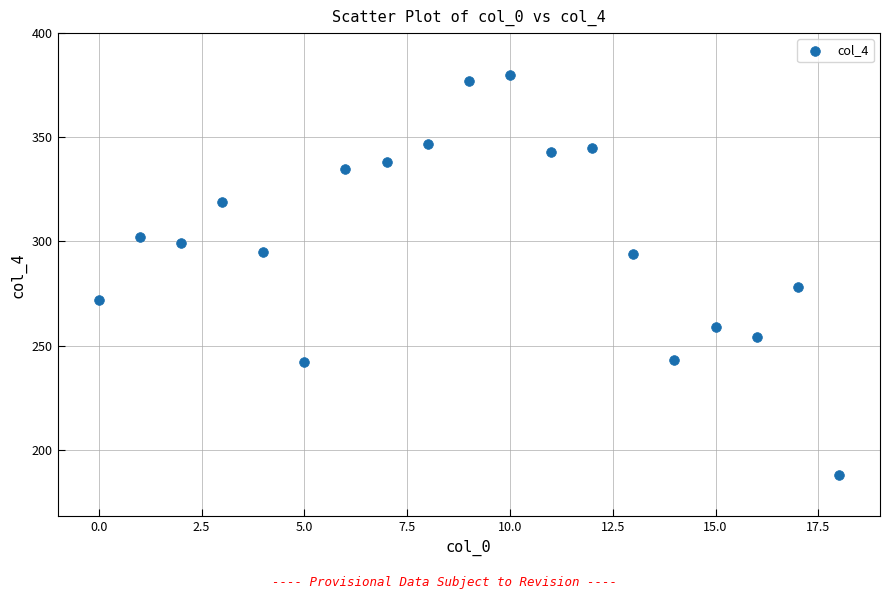

What Y value in the scatter plot is closest to 284?

278